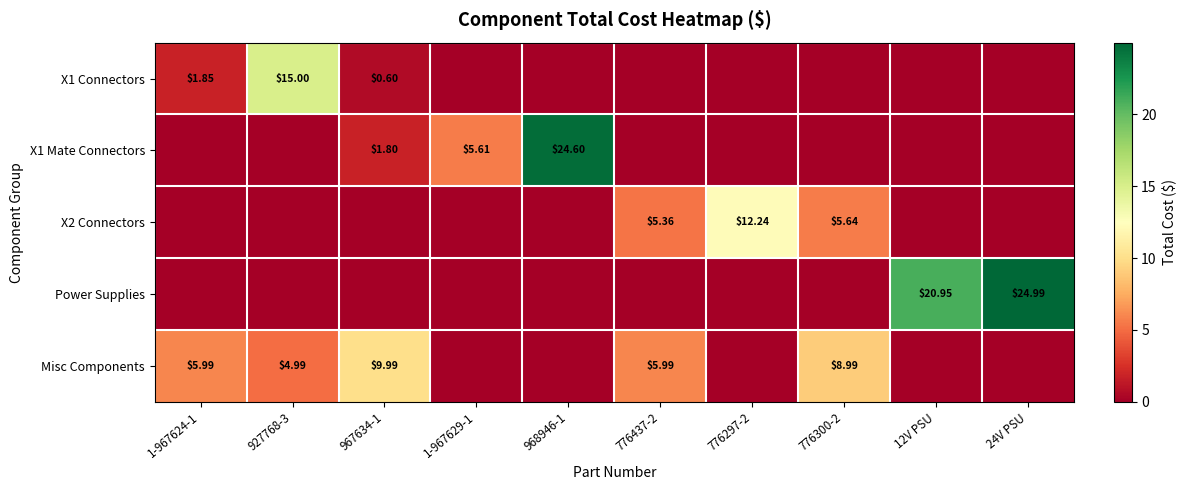

Which category has the highest value in the X1 Connectors series?

927768-3